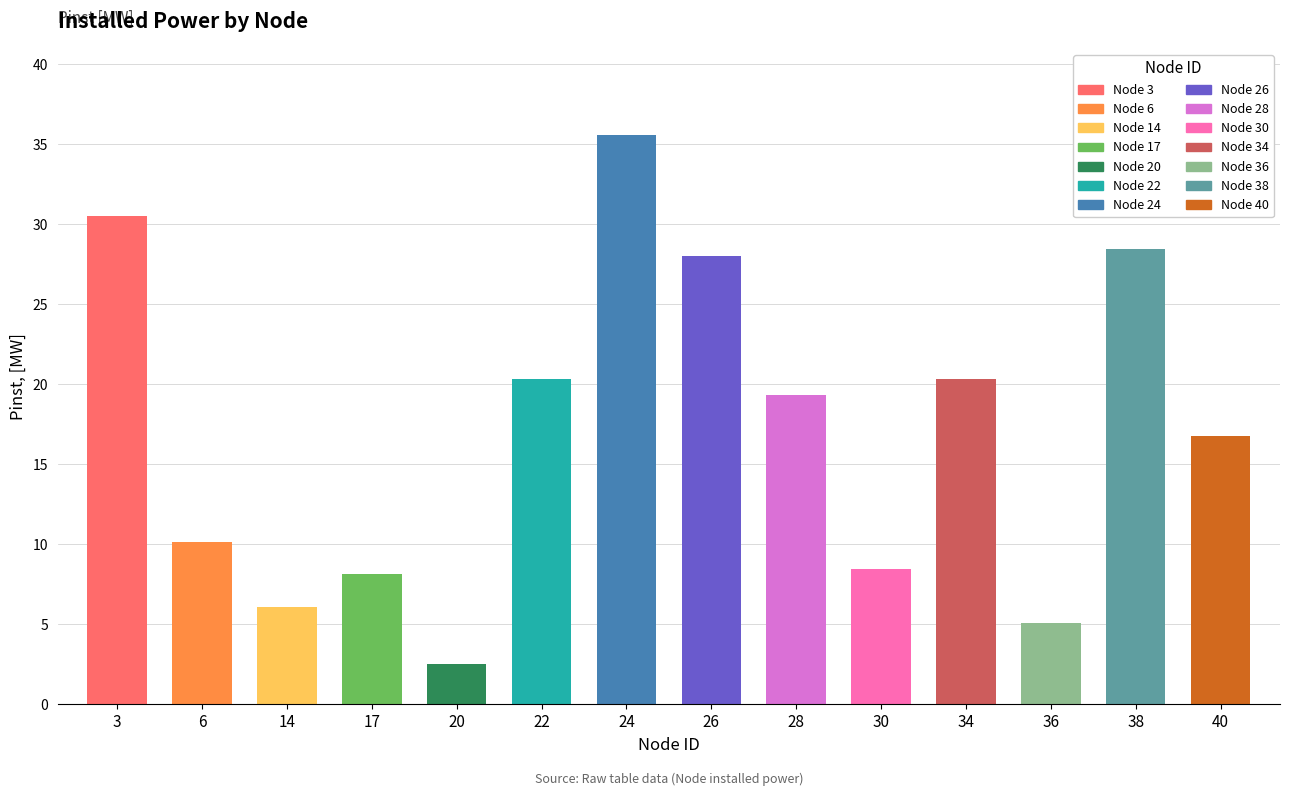

What is the change in value from 24 to 36?

-30.5